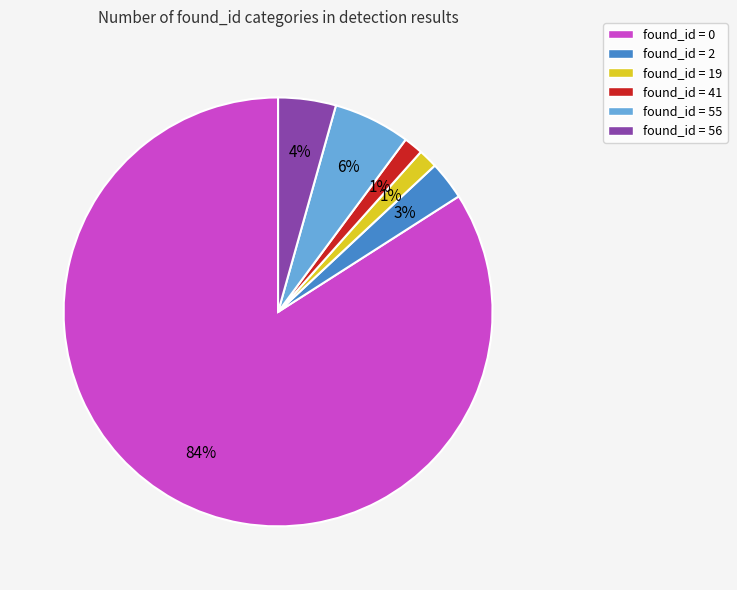

Do found_id = 41 and found_id = 2 together represent more than half of the pie?

No